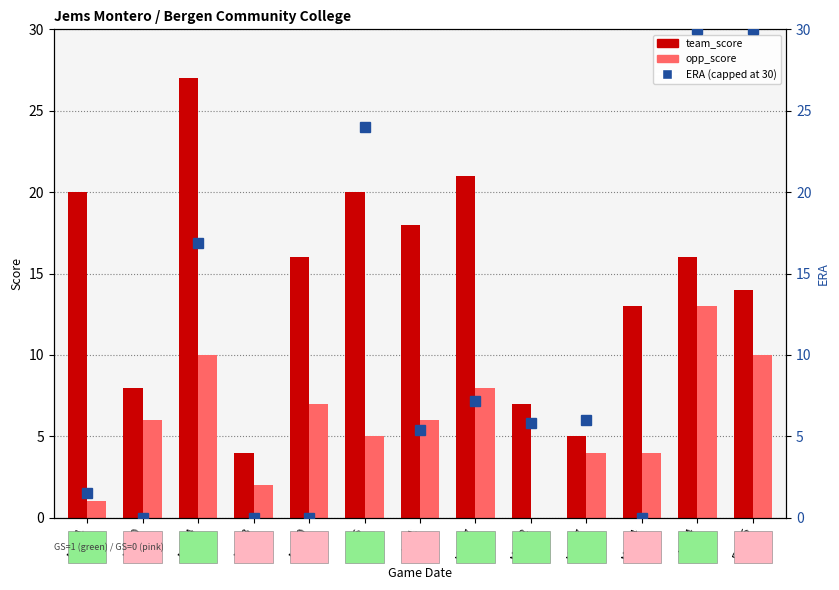

Is it true that opp_score equals 4.5 at Apr 14?

False